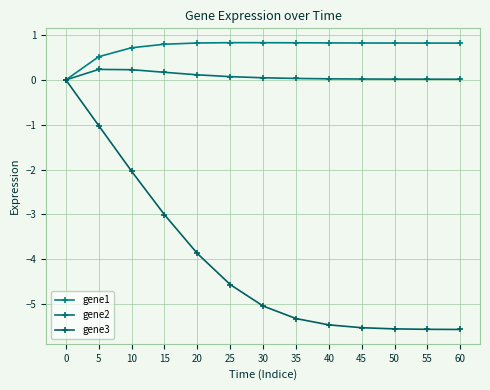

Is it true that gene3 equals -1.4 at 50?

False